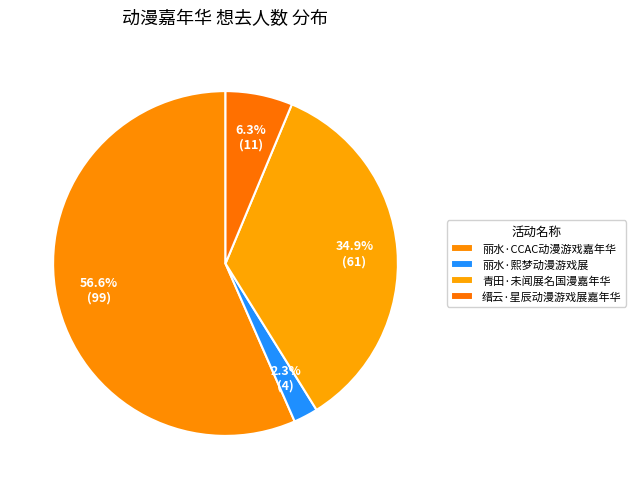

How many segments does this pie chart have?

4